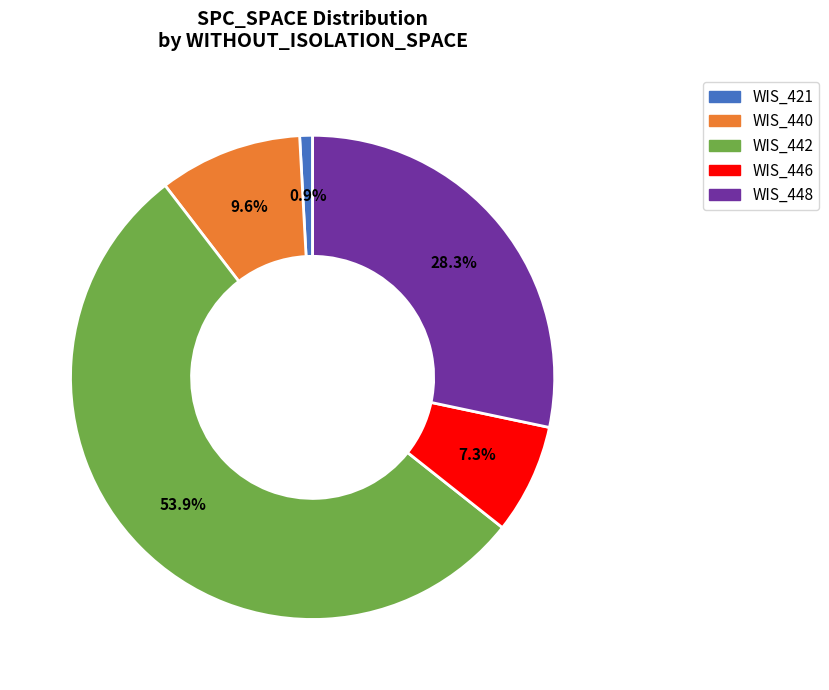

Rank the categories by value from highest to lowest.

WIS_442, WIS_448, WIS_440, WIS_446, WIS_421